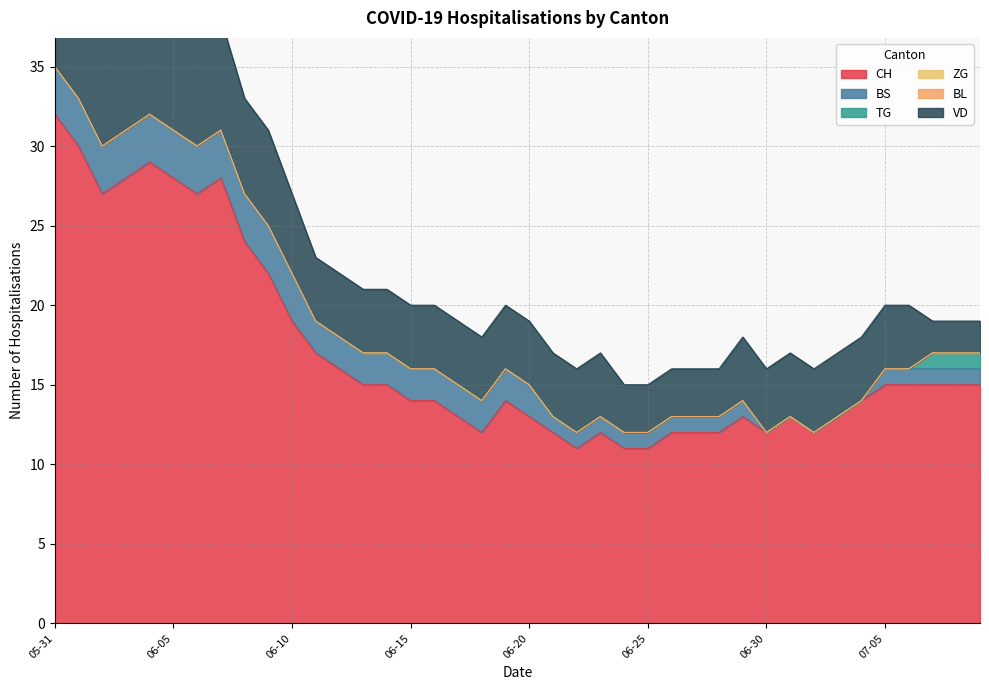

What is the label of the 31st point from the left?

2020-06-30